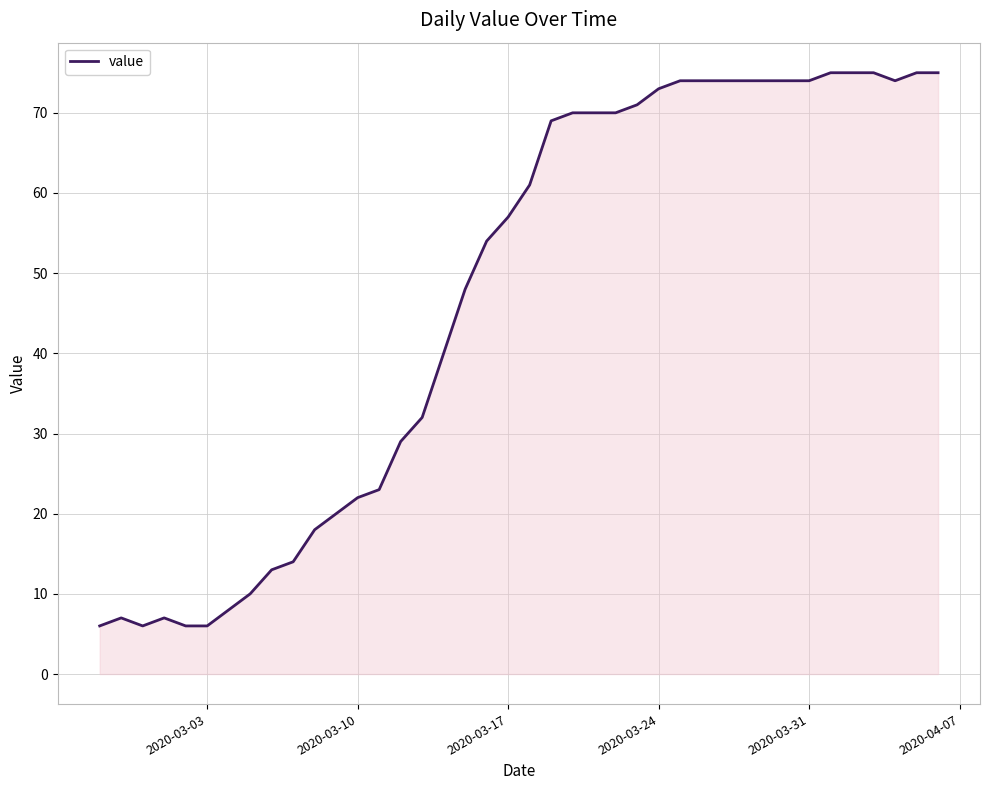

What is the difference between the maximum and minimum values?

69